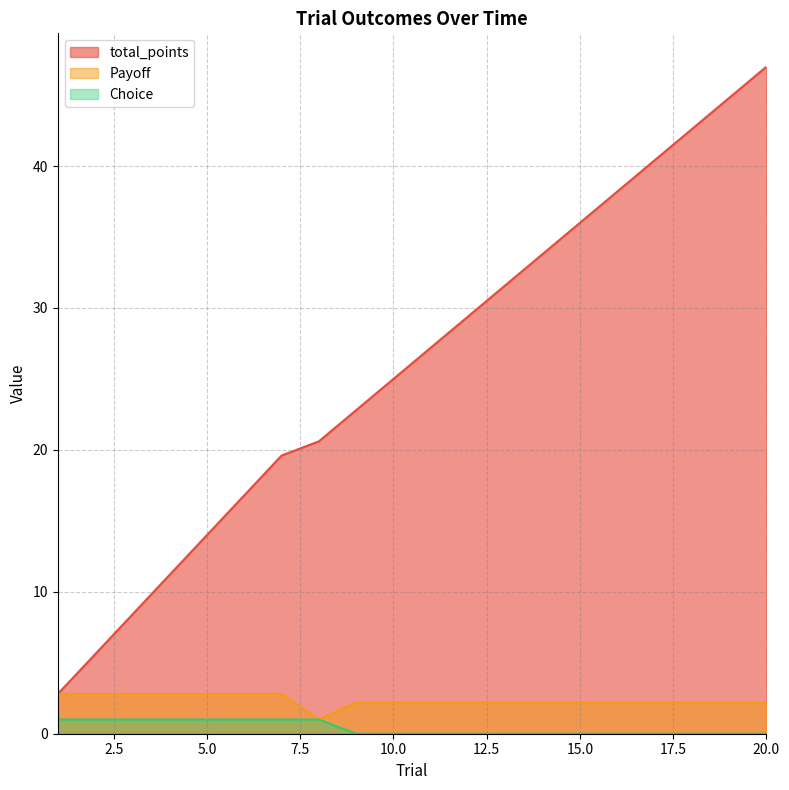

What are all the series names shown in the legend?

total_points, Payoff, Choice